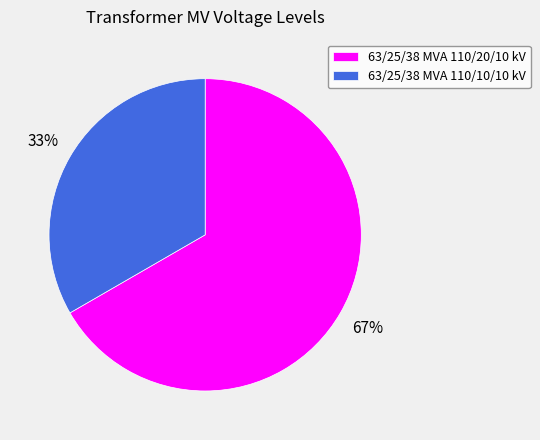

Rank the categories by value from highest to lowest.

63/25/38 MVA 110/20/10 kV, 63/25/38 MVA 110/10/10 kV